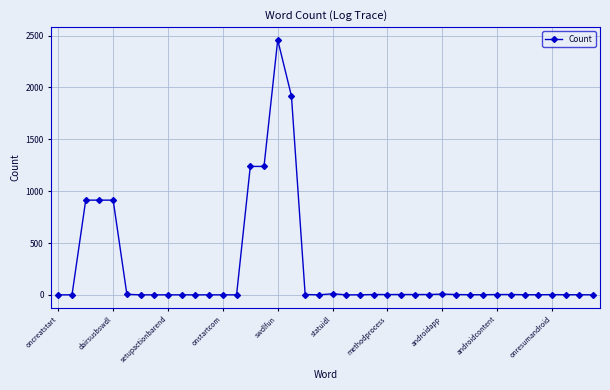

What is the average value?

242